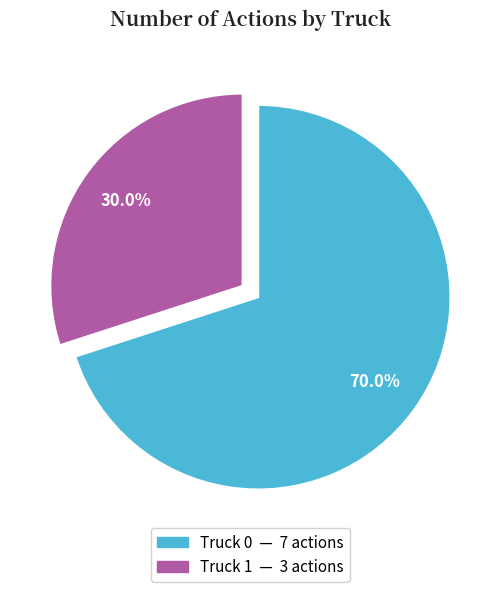

To the nearest percent, what is the difference between the Truck 1 and Truck 0 slice percentages?

40%